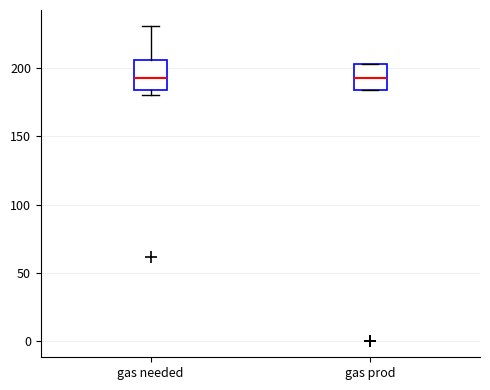

Reading left to right, read every box against the y-axis: the position of its median line, the range the box covers, and the ends of its whiskers. The values are not printed on the chart, so give them approximately, as read against the axis.

gas needed: median 195, box 185 to 205, whiskers 180 to 230
gas prod: median 195, box 185 to 205, whiskers 185 to 205